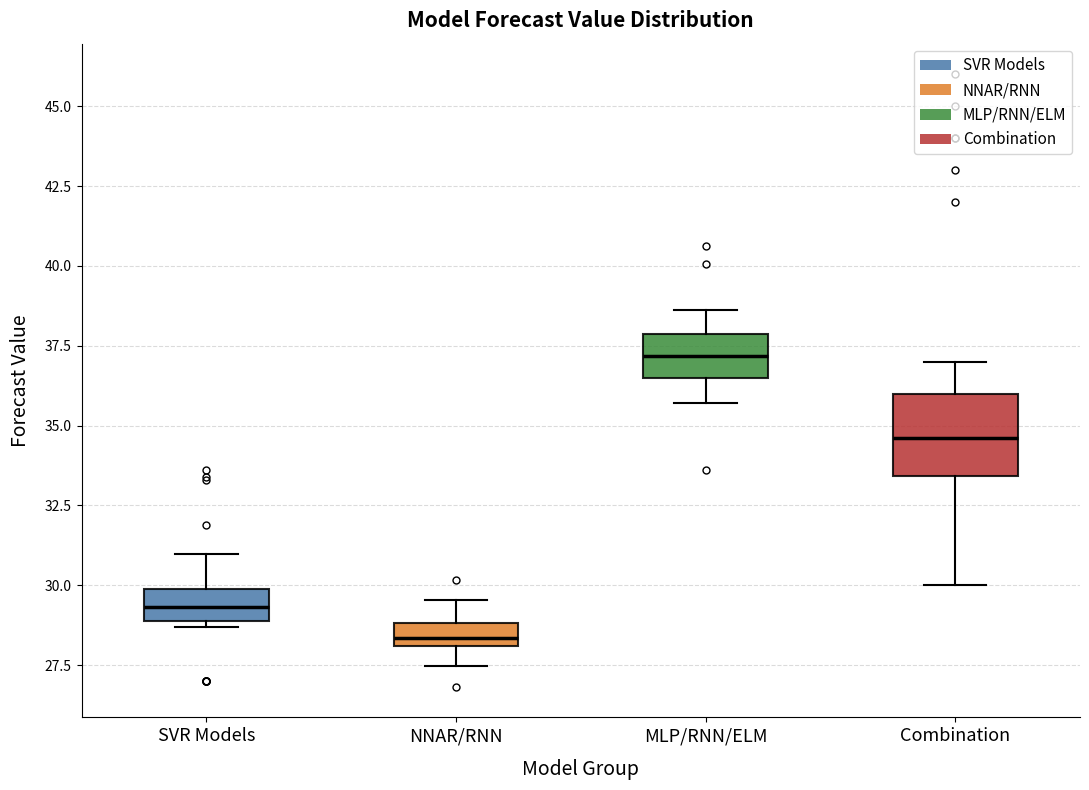

Where is the lower edge of the box for MLP/RNN/ELM on the y-axis? The values are not printed on the chart, so give them approximately, as read against the axis.

36.5